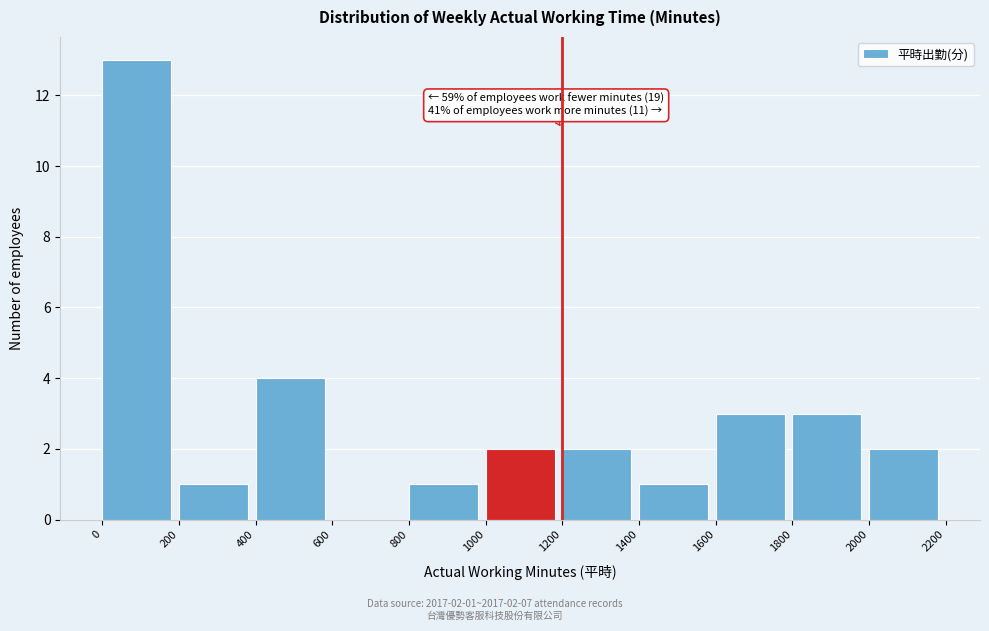

Over which range of the x-axis is the bar tallest?

0 to 200